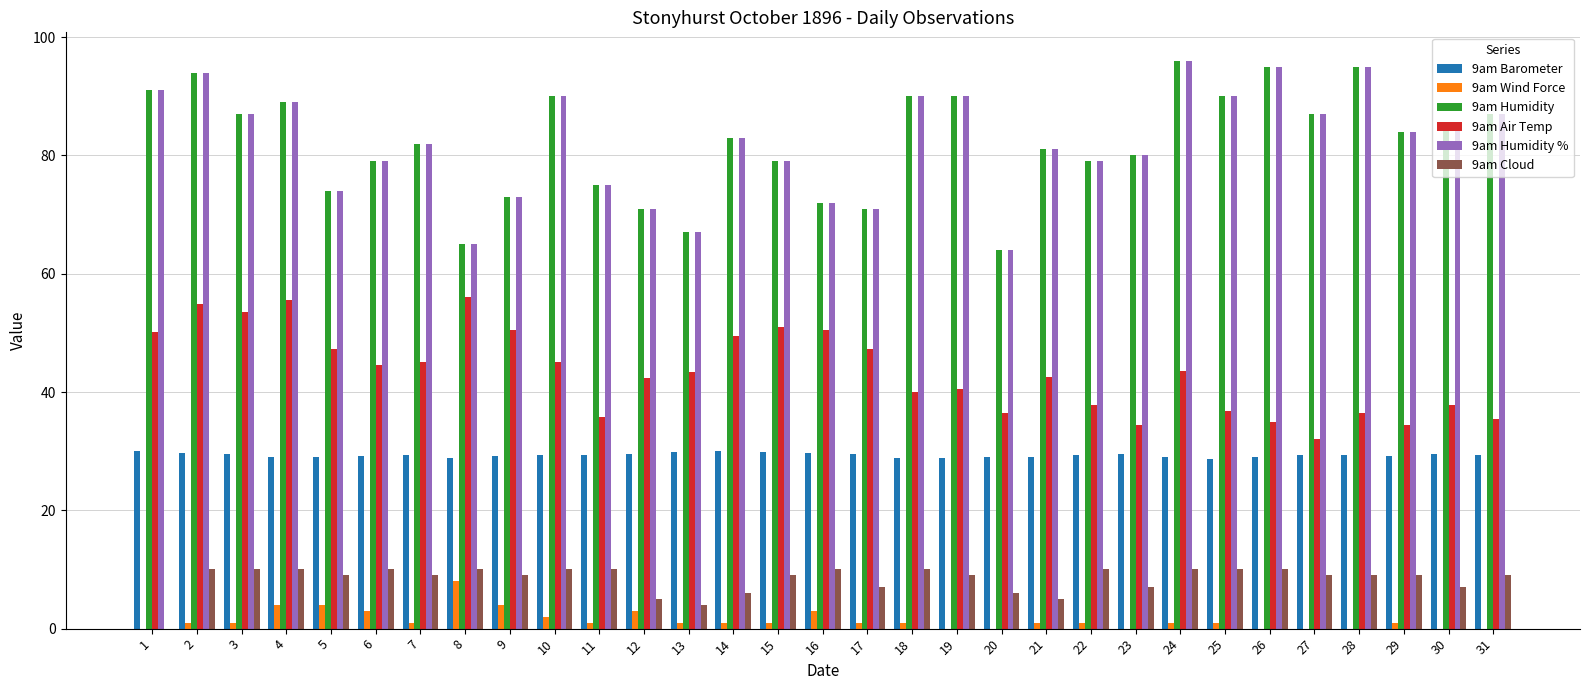

The 9am Humidity series shows 72.0 at 16. True or false?

True